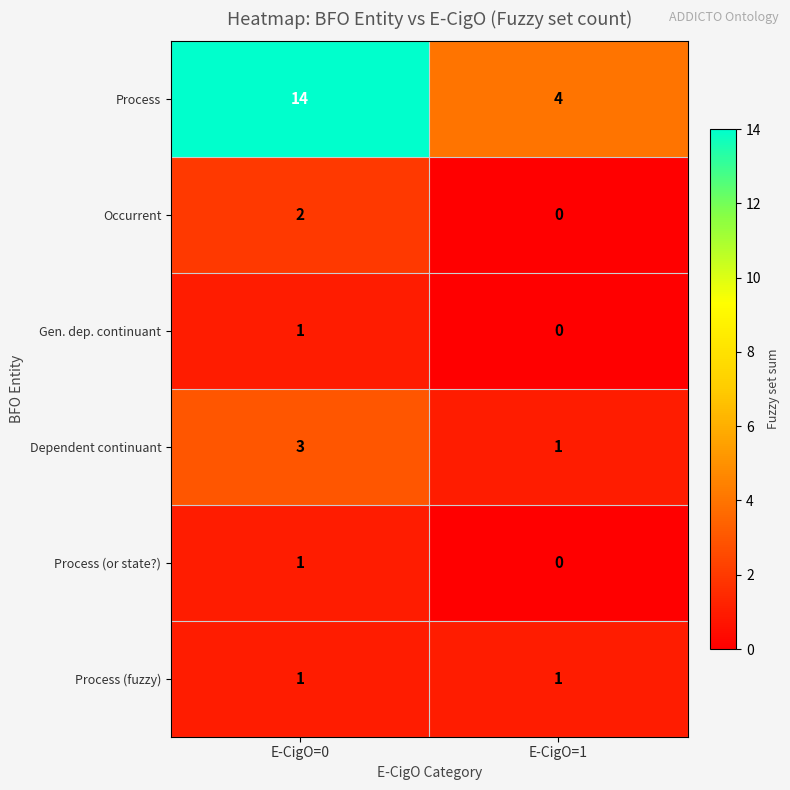

Reading left to right, transcribe all the data shown in this chart.

Process: 14	4
Occurrent: 2	0
Gen. dep. continuant: 1	0
Dependent continuant: 3	1
Process (or state?): 1	0
Process (fuzzy): 1	1